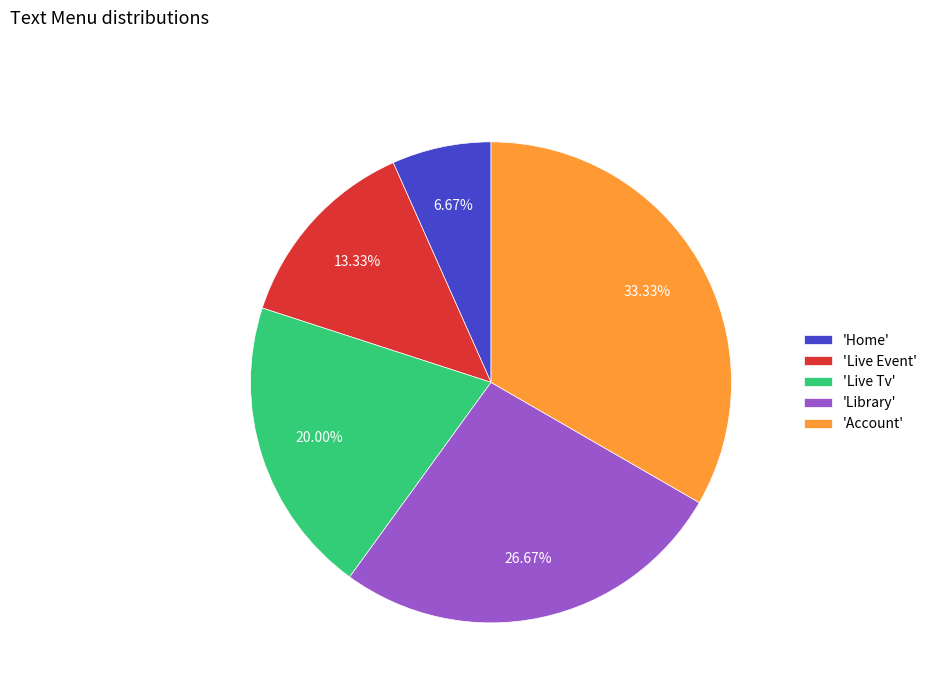

Do 'Library' and 'Home' together represent more than half of the pie?

No